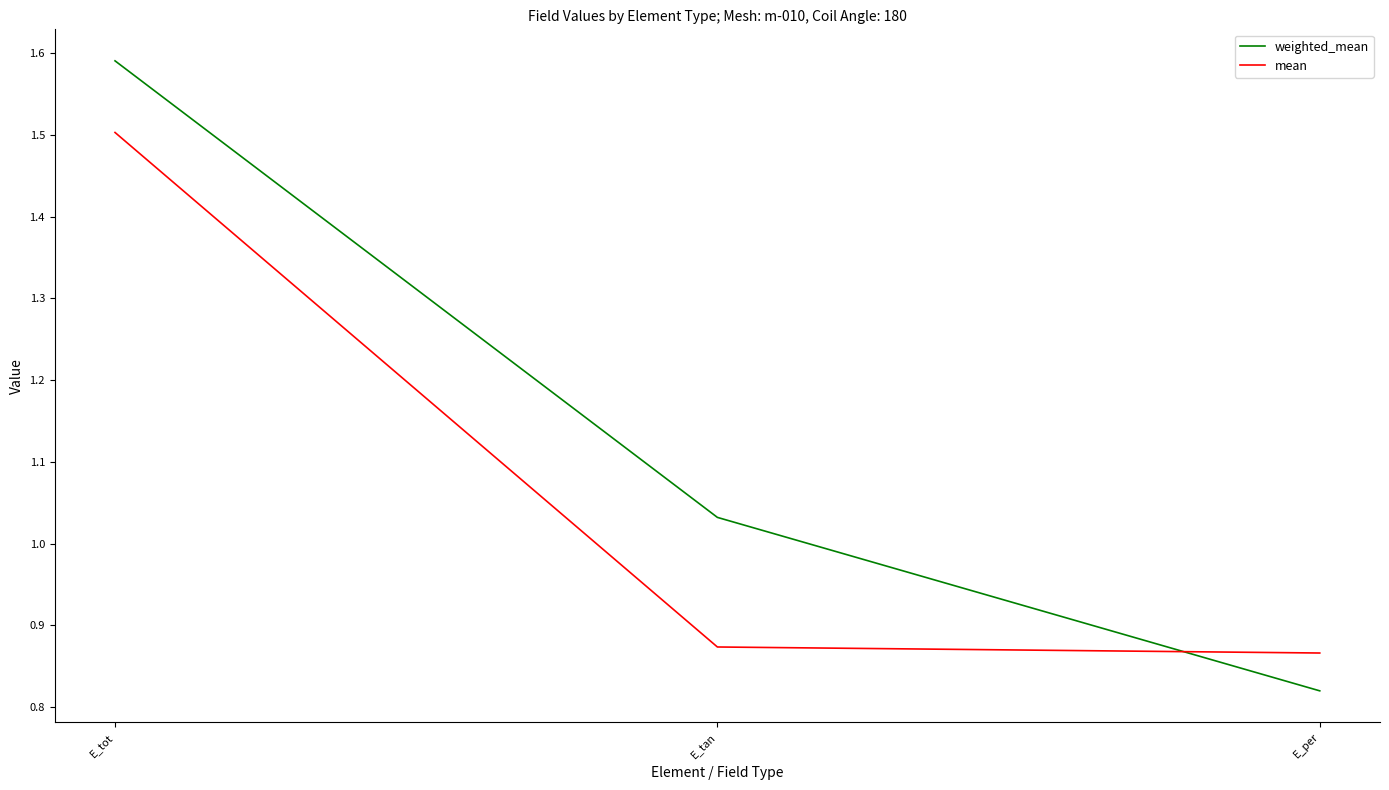

List the labels in order of weighted_mean value, smallest first.

E_per, E_tan, E_tot